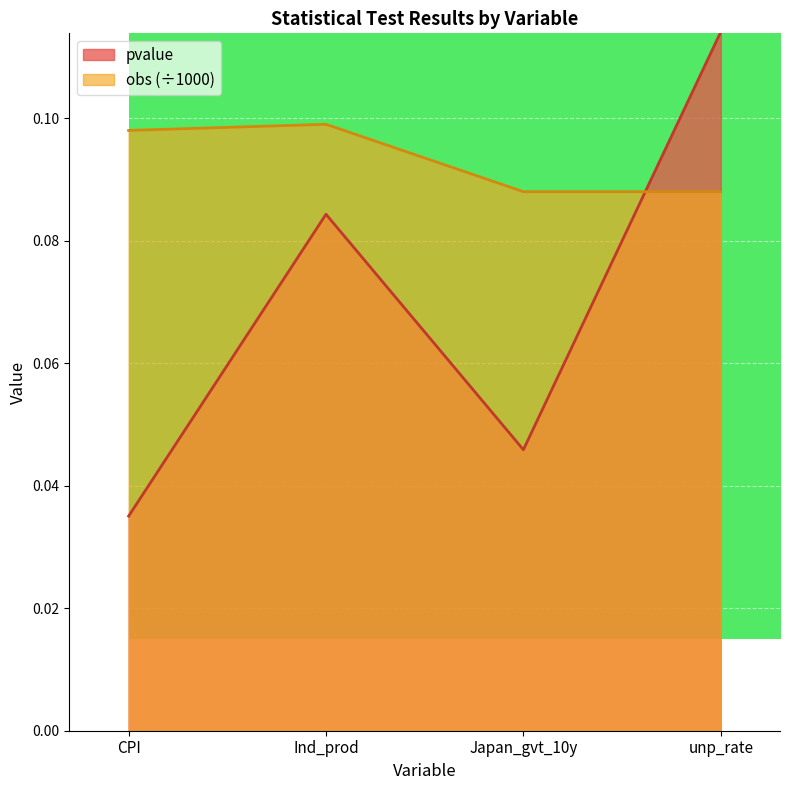

At which category does the chart reach its peak across all series?

unp_rate